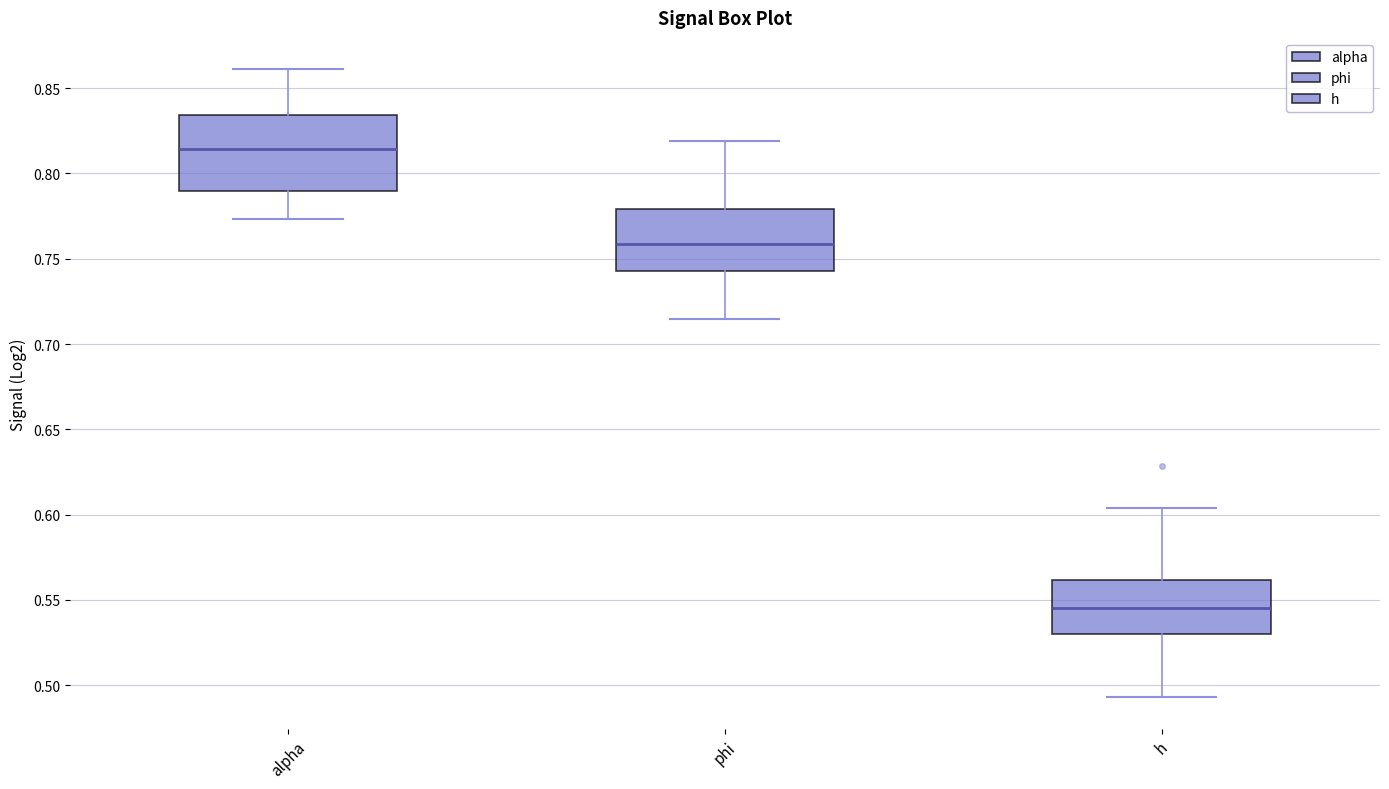

Reading left to right, read every box against the y-axis: the position of its median line, the range the box covers, and the ends of its whiskers. The values are not printed on the chart, so give them approximately, as read against the axis.

alpha: median 0.815, box 0.790 to 0.835, whiskers 0.775 to 0.860
phi: median 0.760, box 0.745 to 0.780, whiskers 0.715 to 0.820
h: median 0.545, box 0.530 to 0.560, whiskers 0.495 to 0.605